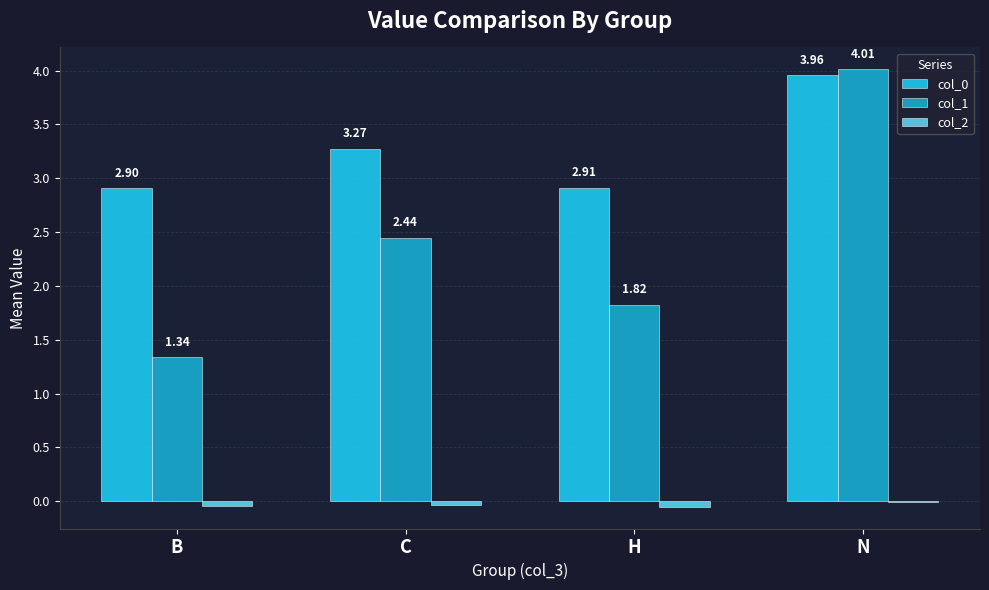

Are the bars grouped side by side (vs. stacked)?

Yes